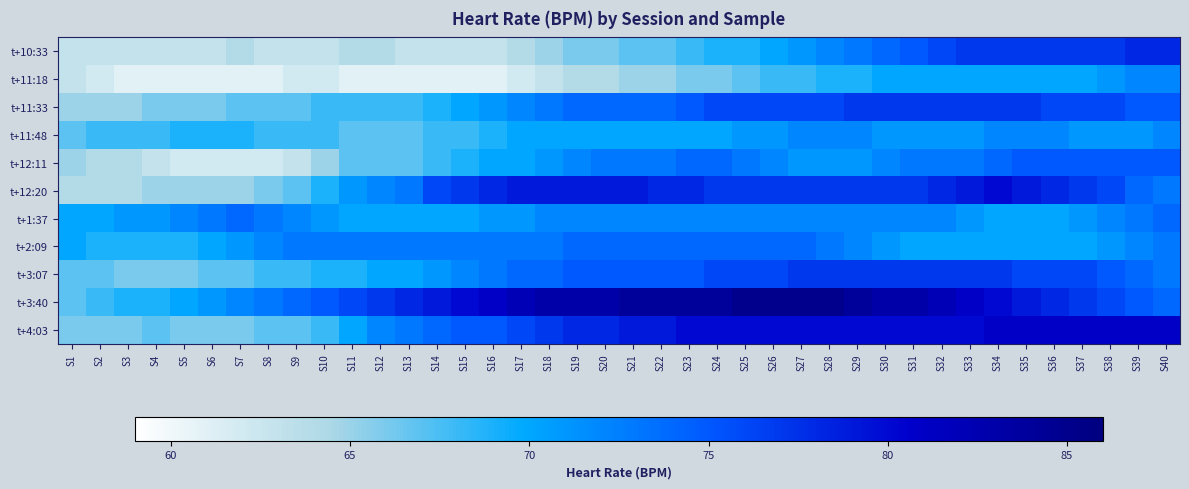

At which category does the chart reach its minimum across all series?

S3